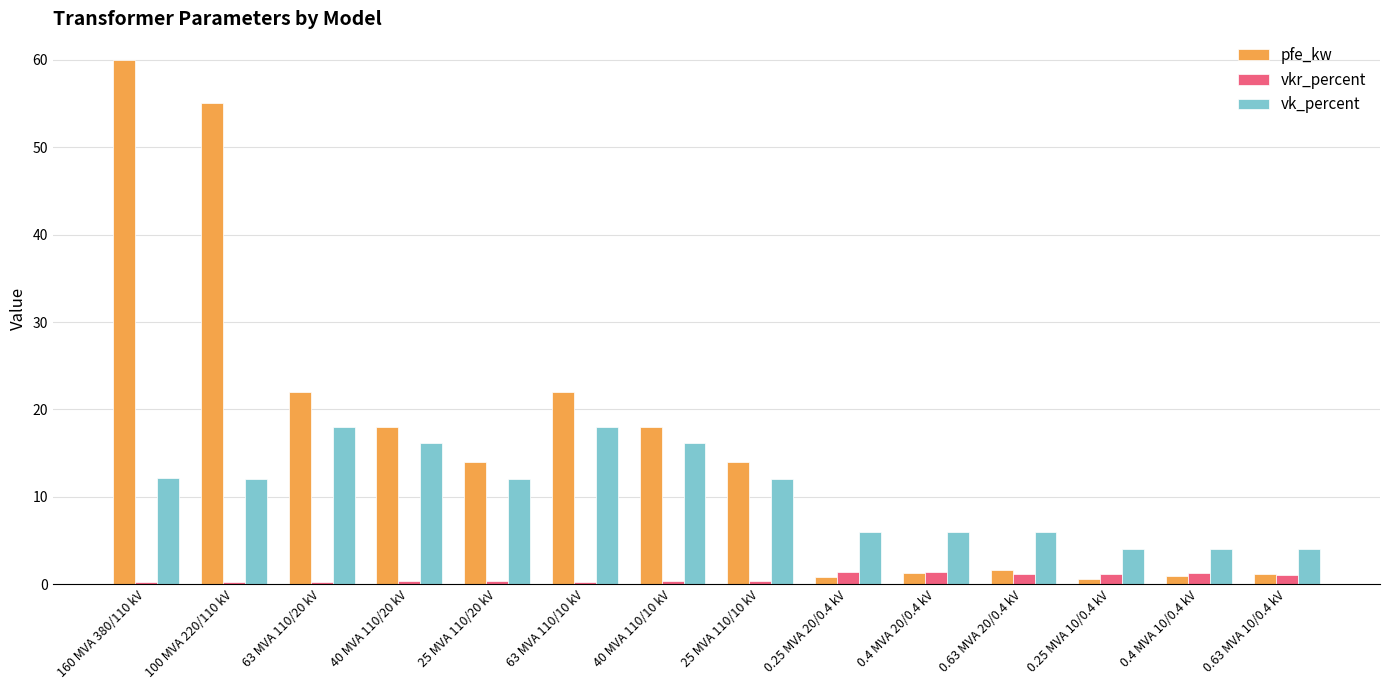

Count the number of categories in the chart.

14